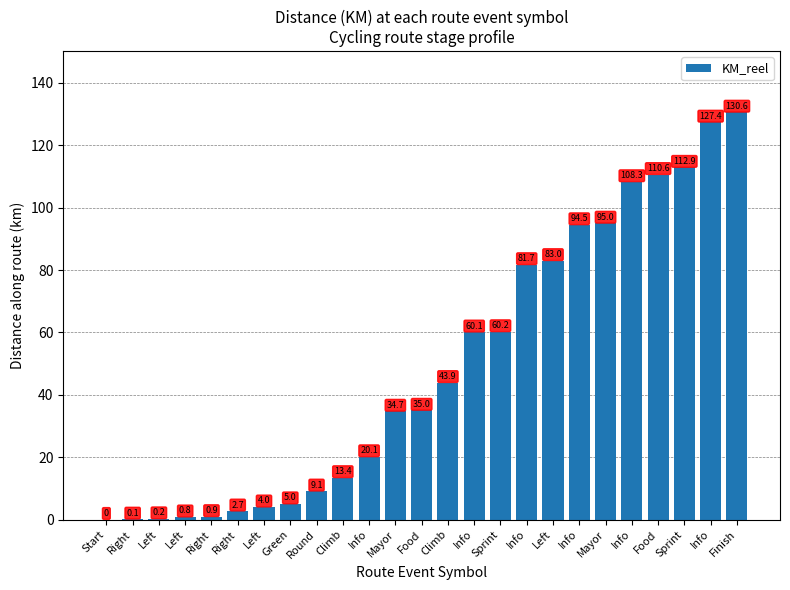

Are the bars grouped side by side (vs. stacked)?

No